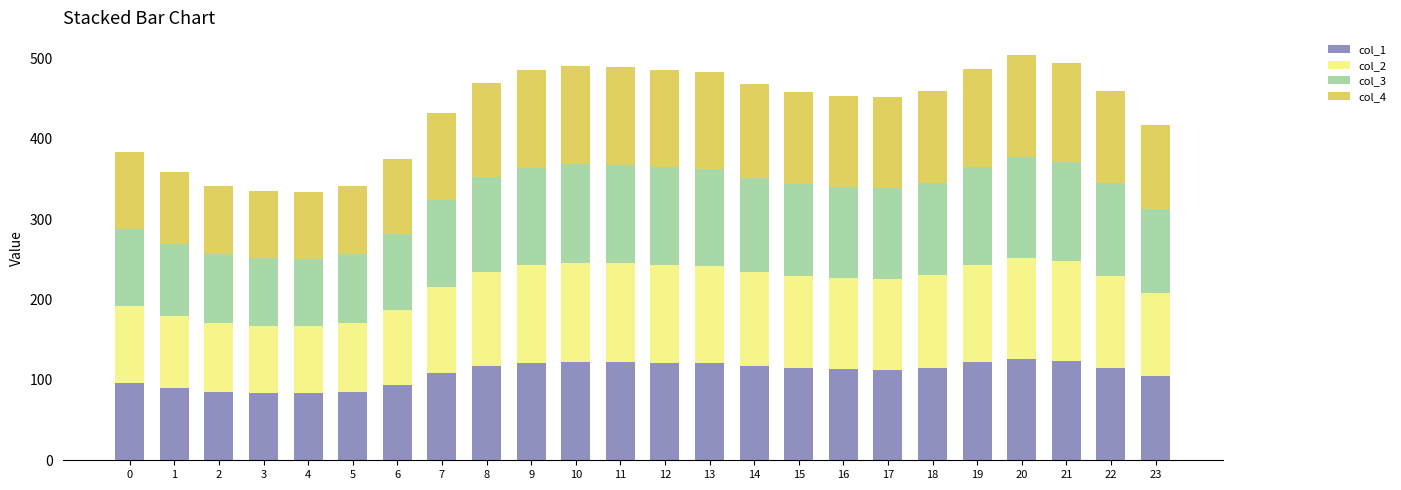

How many distinct data groups are displayed?

4